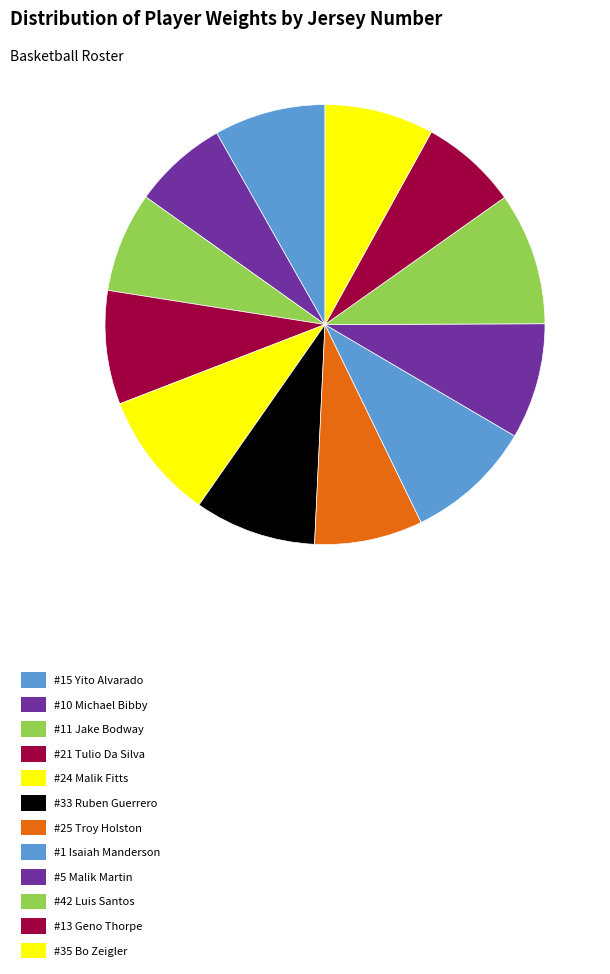

How many slices are in this pie chart?

12